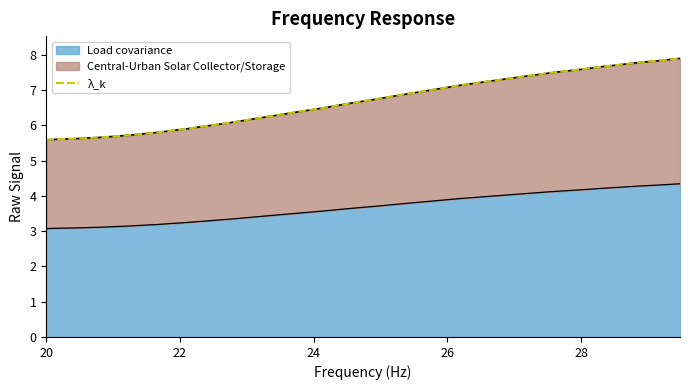

What is the lowest value of the Load covariance series?

3.1